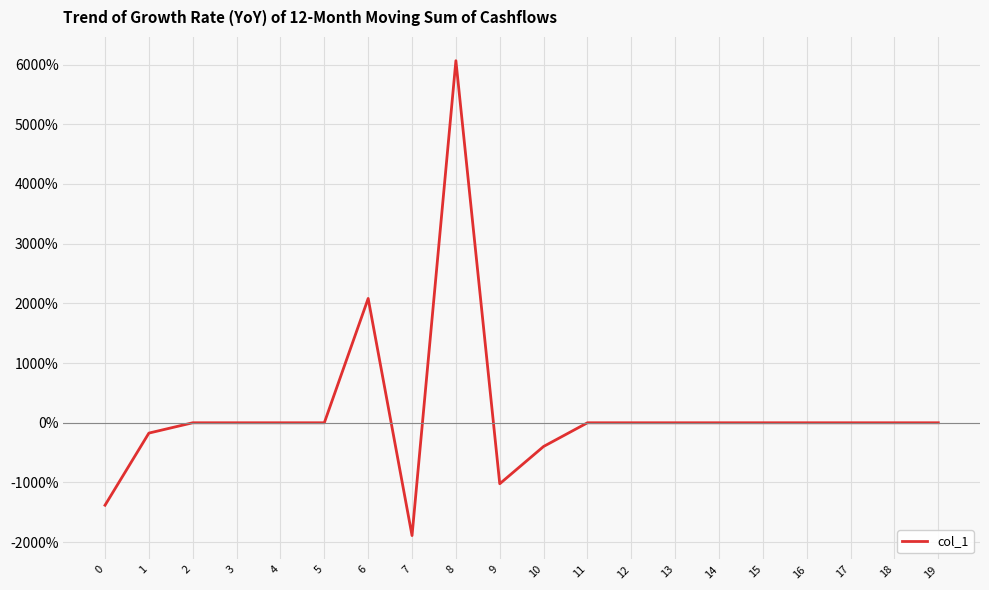

Reading right to left, extract all data points from this chart.

19=0.0	18=0.0	17=0.0	16=0.0	15=0.0	14=0.0	13=0.0	12=0.0	11=0.0	10=-396.8	9=-1021.4	8=6063.9	7=-1889.3	6=2082.0	5=0.0	4=0.0	3=0.0	2=0.0	1=-172.9	0=-1381.0